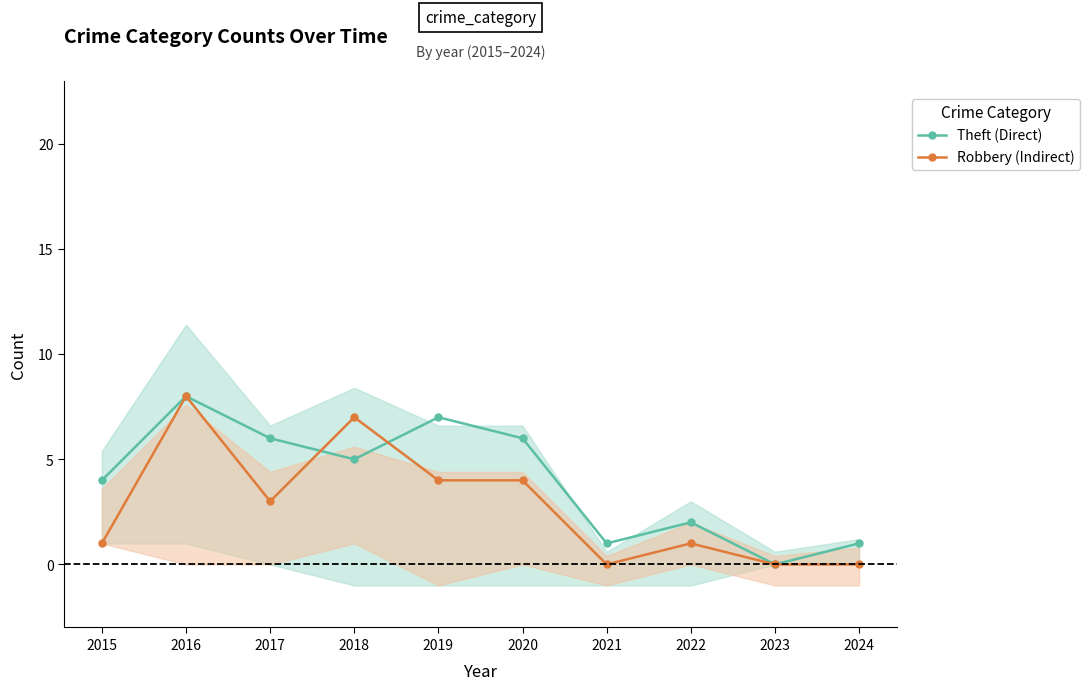

What is the approximate value of Theft (Direct) at 2021?

1